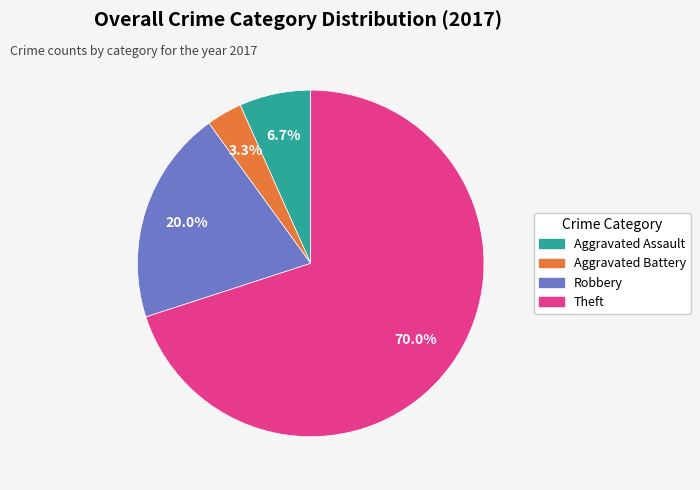

The Aggravated Battery slice represents 3% of the pie. True or false?

True